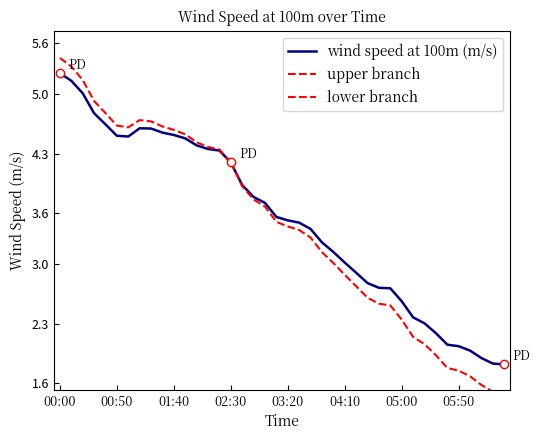

What is the ratio of the value at 04:40 to the value at 03:10?

0.8